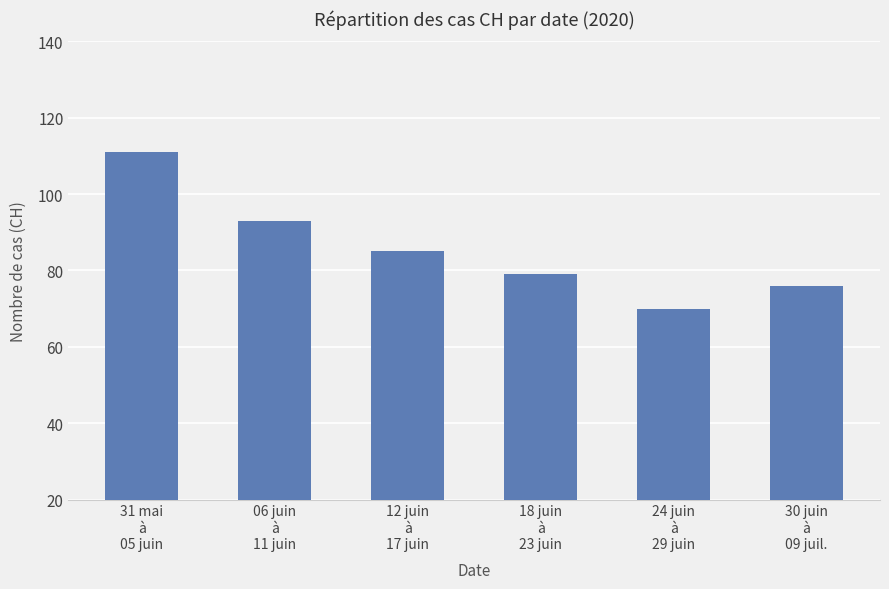

Where is the data nearest to the value 90?

06 juin
à
11 juin